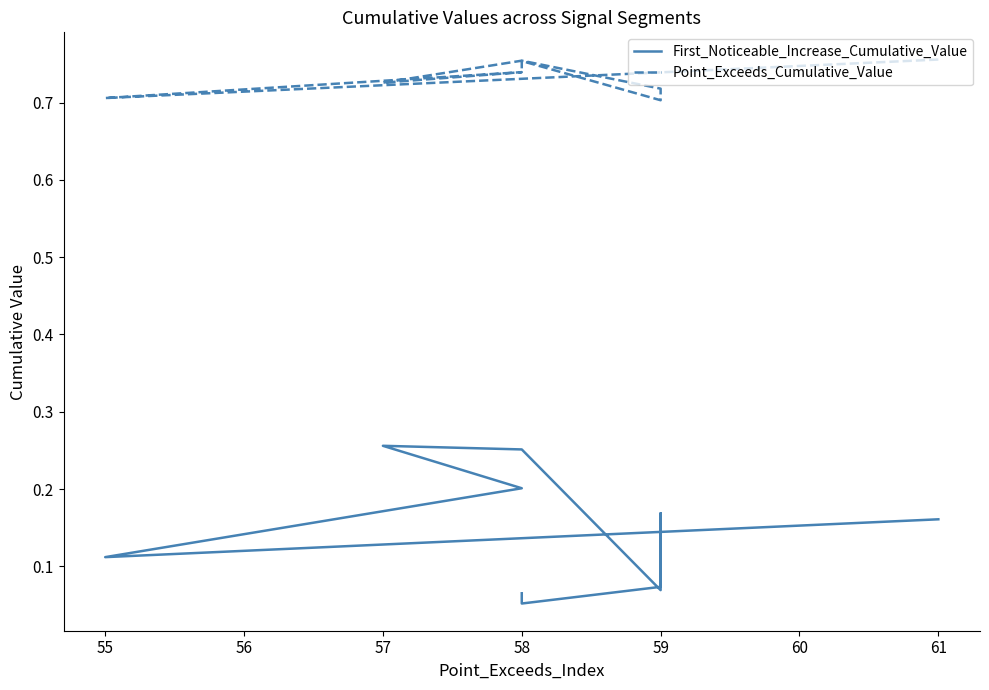

List the series in order of their overall mean, lowest first.

First_Noticeable_Increase_Cumulative_Value, Point_Exceeds_Cumulative_Value